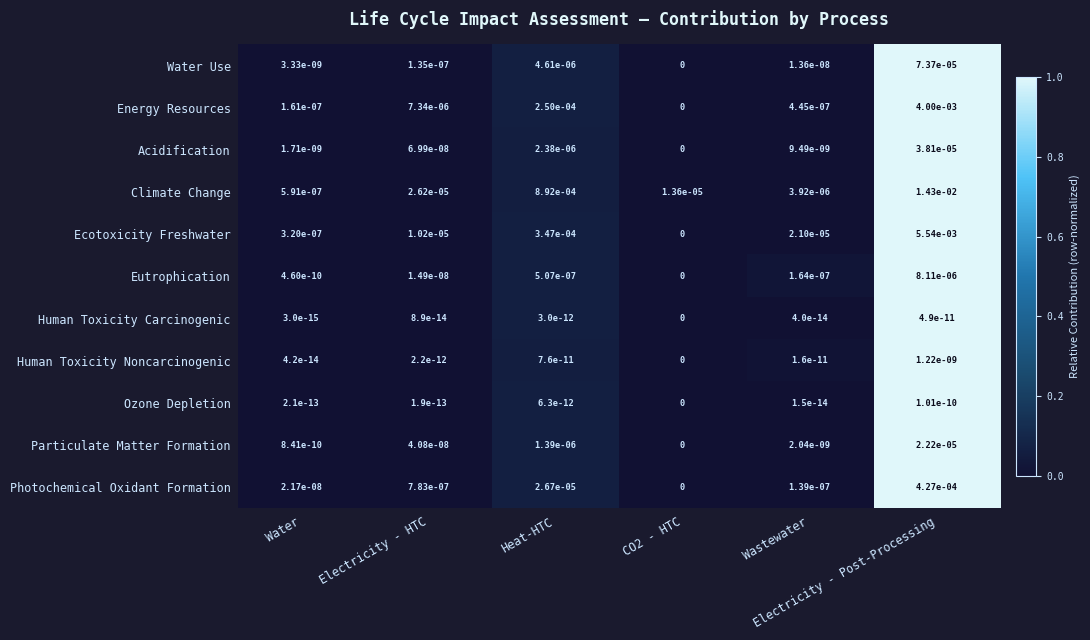

Which series has the widest spread of values?

Climate Change